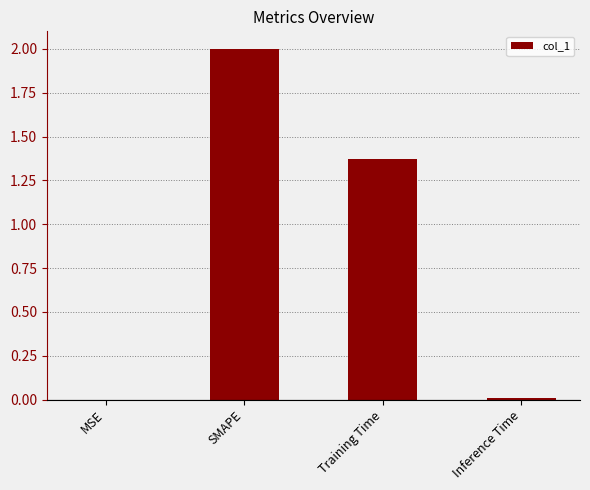

Which label corresponds to the largest value in the chart?

SMAPE